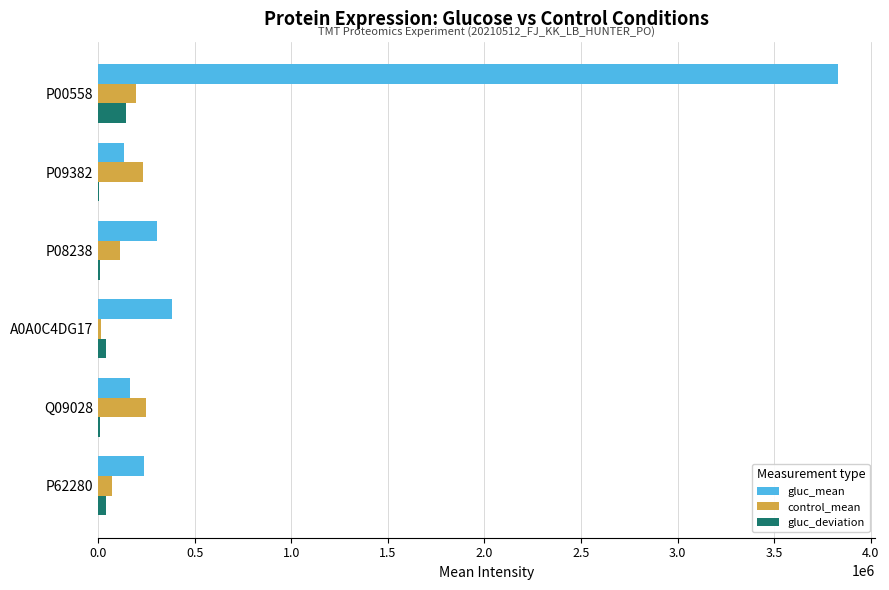

At which category is the sum across all series the highest?

P00558